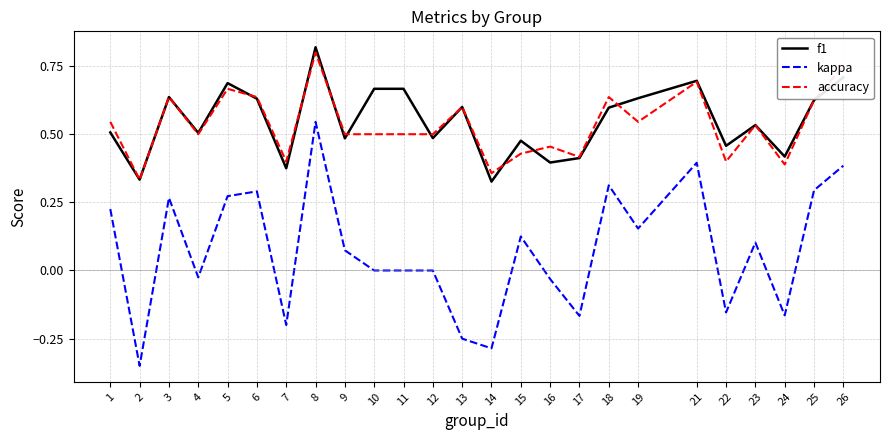

Which series has the widest spread of values?

kappa